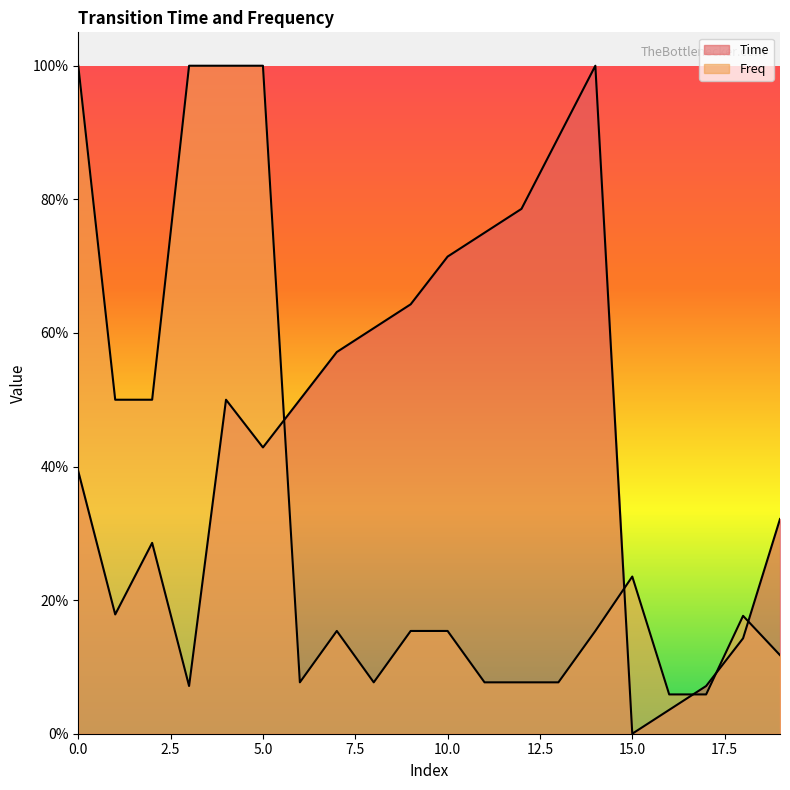

What is the value of the Freq point at the 15th from the left?

0.2